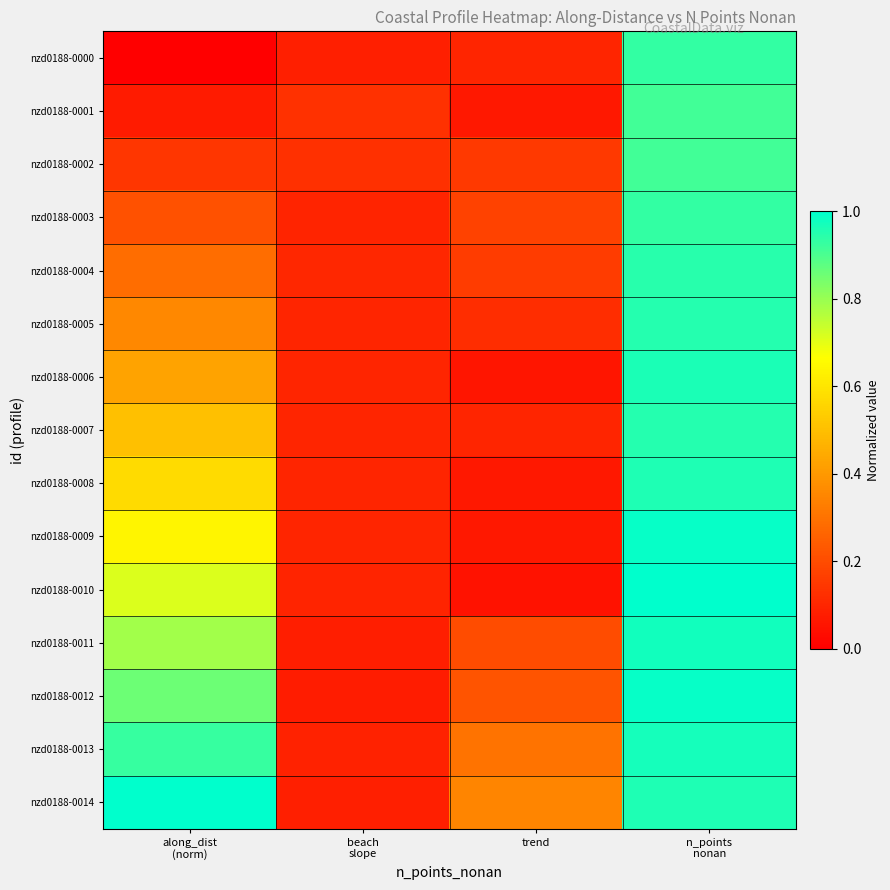

Reading left to right, what are all the values shown in this chart?

nzd0188-0000: along_dist
(norm)=0.0	beach
slope=0.1	trend=0.1	n_points
nonan=0.9
nzd0188-0001: along_dist
(norm)=0.1	beach
slope=0.1	trend=0.1	n_points
nonan=0.9
nzd0188-0002: along_dist
(norm)=0.1	beach
slope=0.1	trend=0.2	n_points
nonan=0.9
nzd0188-0003: along_dist
(norm)=0.2	beach
slope=0.1	trend=0.2	n_points
nonan=0.9
nzd0188-0004: along_dist
(norm)=0.3	beach
slope=0.1	trend=0.2	n_points
nonan=0.9
nzd0188-0005: along_dist
(norm)=0.4	beach
slope=0.1	trend=0.1	n_points
nonan=0.9
nzd0188-0006: along_dist
(norm)=0.4	beach
slope=0.1	trend=0.1	n_points
nonan=1.0
nzd0188-0007: along_dist
(norm)=0.5	beach
slope=0.1	trend=0.1	n_points
nonan=0.9
nzd0188-0008: along_dist
(norm)=0.6	beach
slope=0.1	trend=0.1	n_points
nonan=1.0
nzd0188-0009: along_dist
(norm)=0.6	beach
slope=0.1	trend=0.1	n_points
nonan=1.0
nzd0188-0010: along_dist
(norm)=0.7	beach
slope=0.1	trend=0.0	n_points
nonan=1.0
nzd0188-0011: along_dist
(norm)=0.8	beach
slope=0.1	trend=0.2	n_points
nonan=1.0
nzd0188-0012: along_dist
(norm)=0.9	beach
slope=0.1	trend=0.2	n_points
nonan=1.0
nzd0188-0013: along_dist
(norm)=0.9	beach
slope=0.1	trend=0.3	n_points
nonan=1.0
nzd0188-0014: along_dist
(norm)=1.0	beach
slope=0.1	trend=0.3	n_points
nonan=1.0